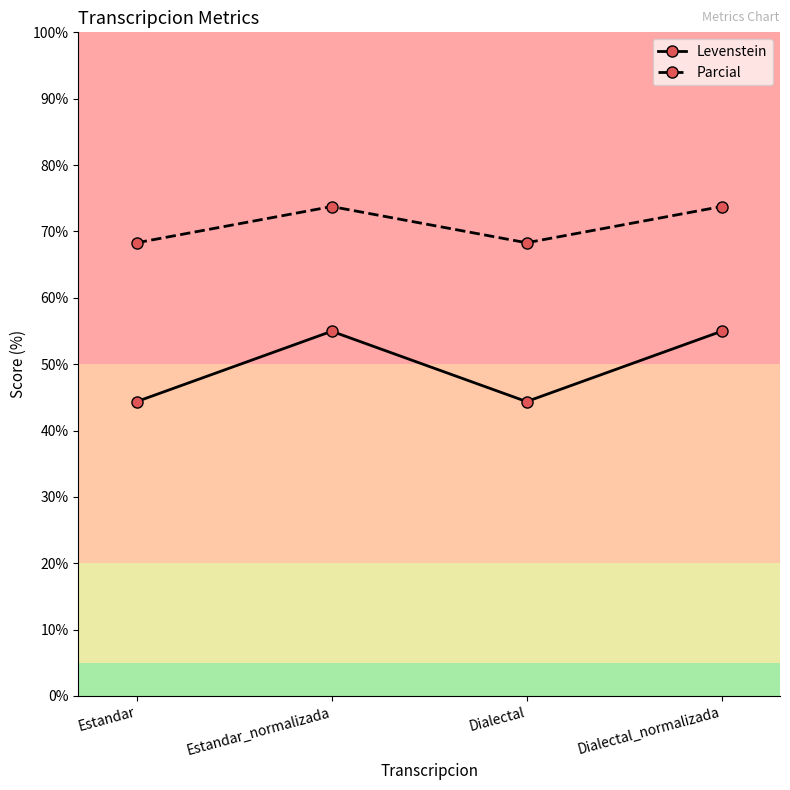

How many interior local valleys does the Parcial series have?

1